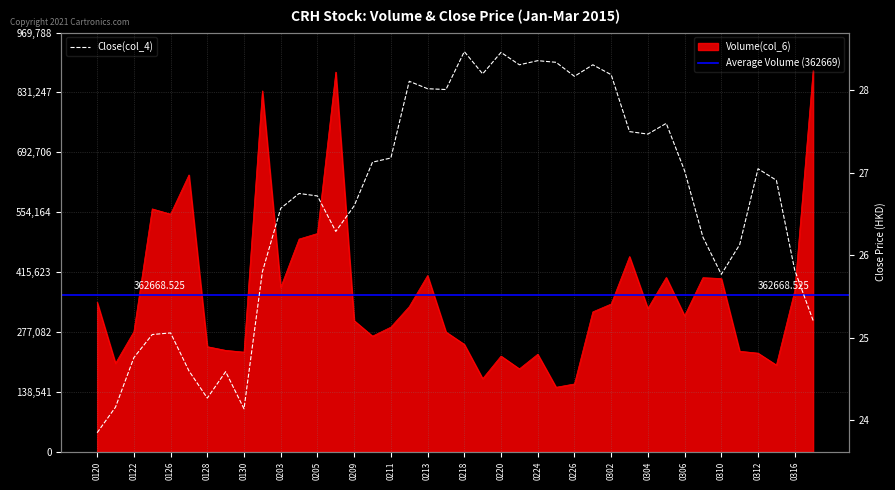

What is the sum of all Close(col_4) values?

1065.2